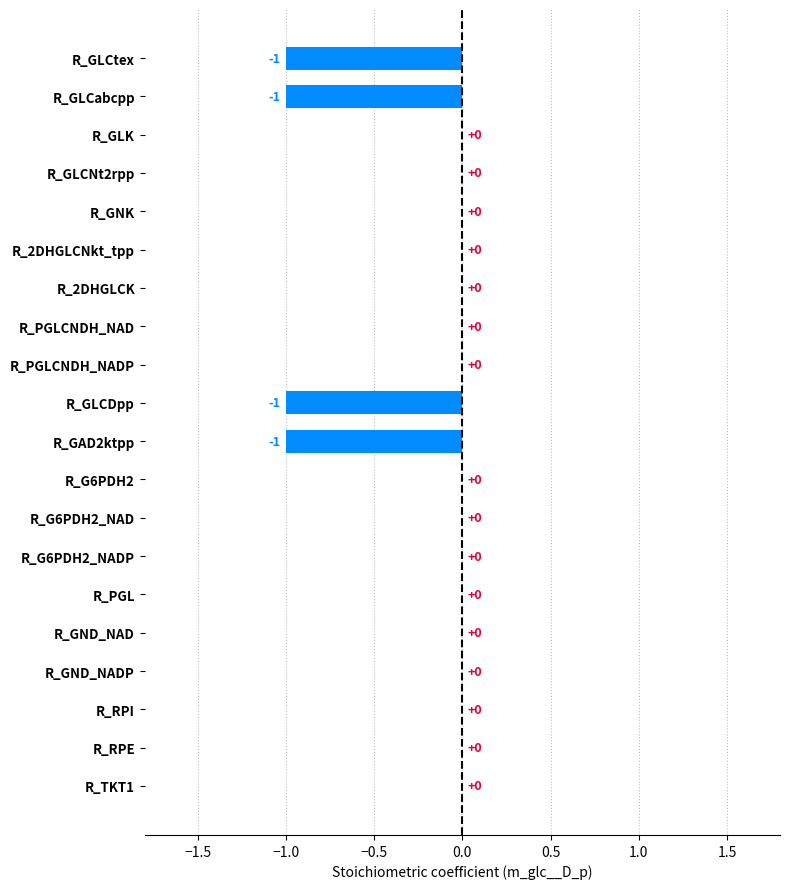

Are the bars horizontal?

Yes